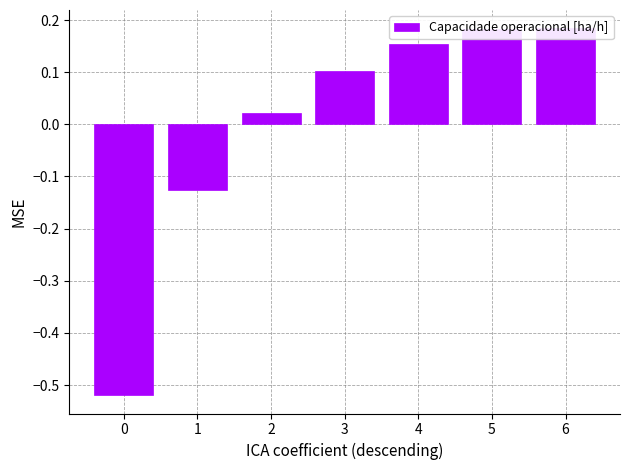

The value at 6 is 0.1. True or false?

False